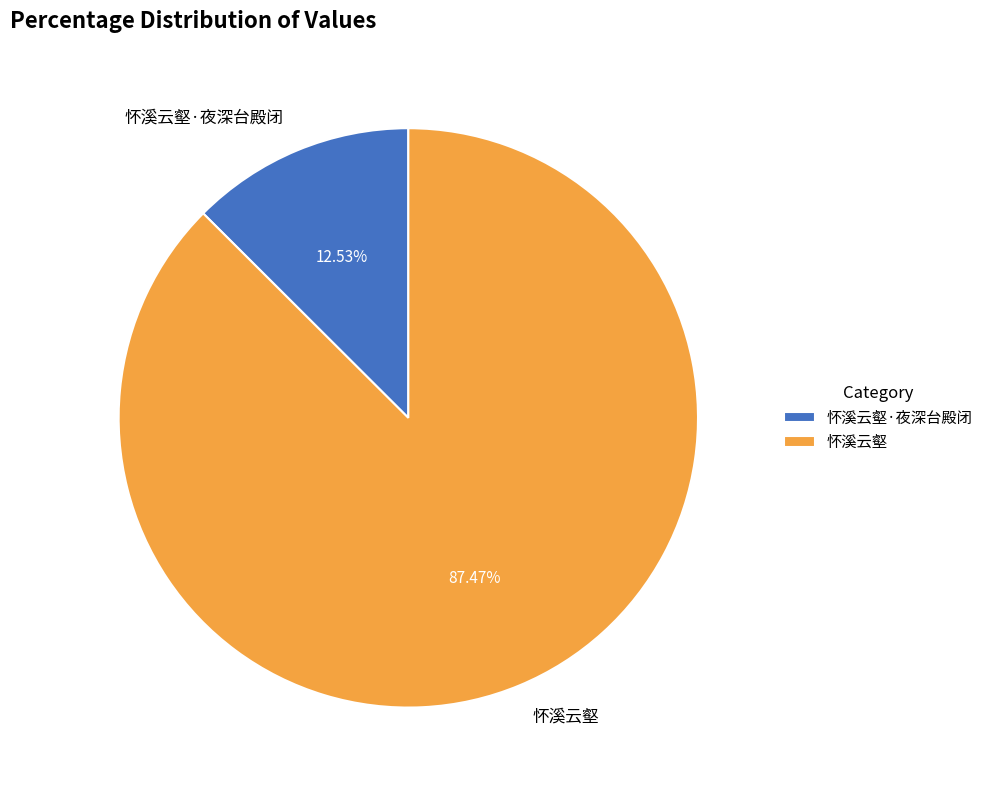

The 怀溪云壑 slice represents 87% of the pie. True or false?

True